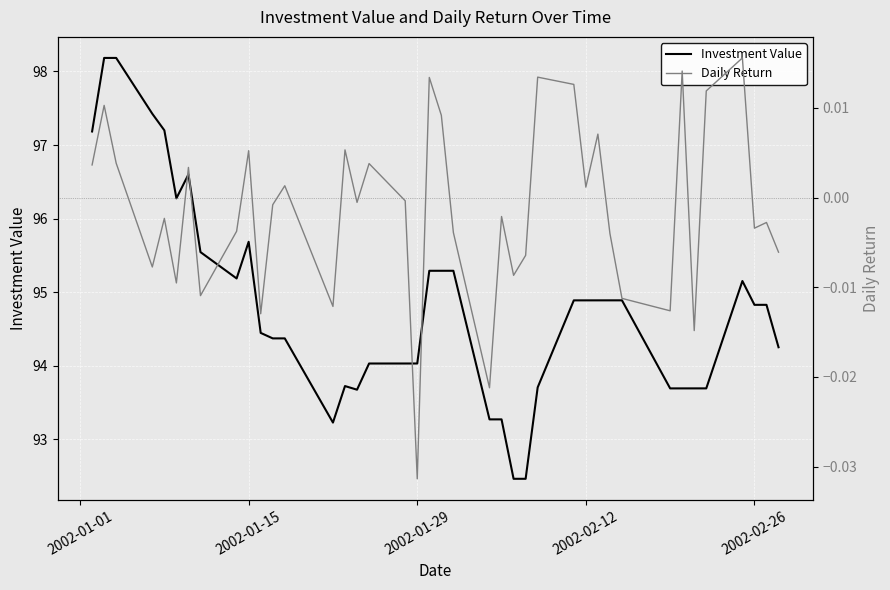

What is the greatest value displayed?

98.2